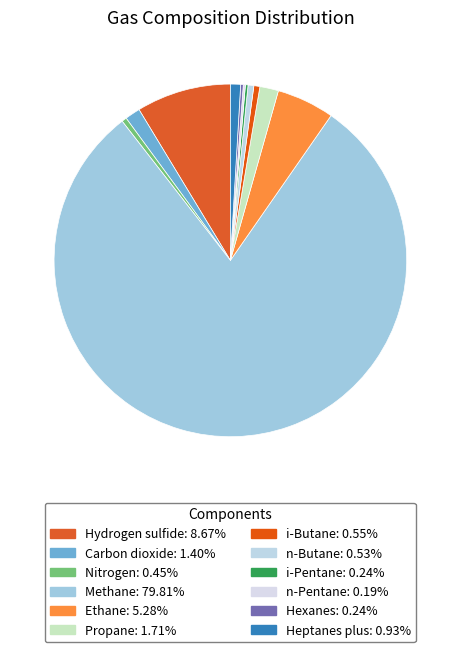

Which slice is the smallest?

n-Pentane